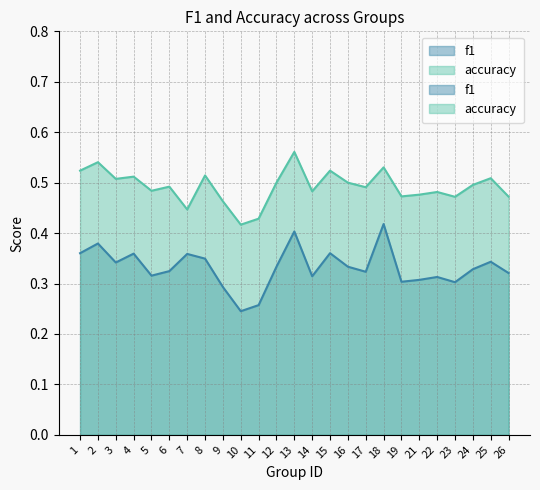

Where is the first local minimum for f1?

3